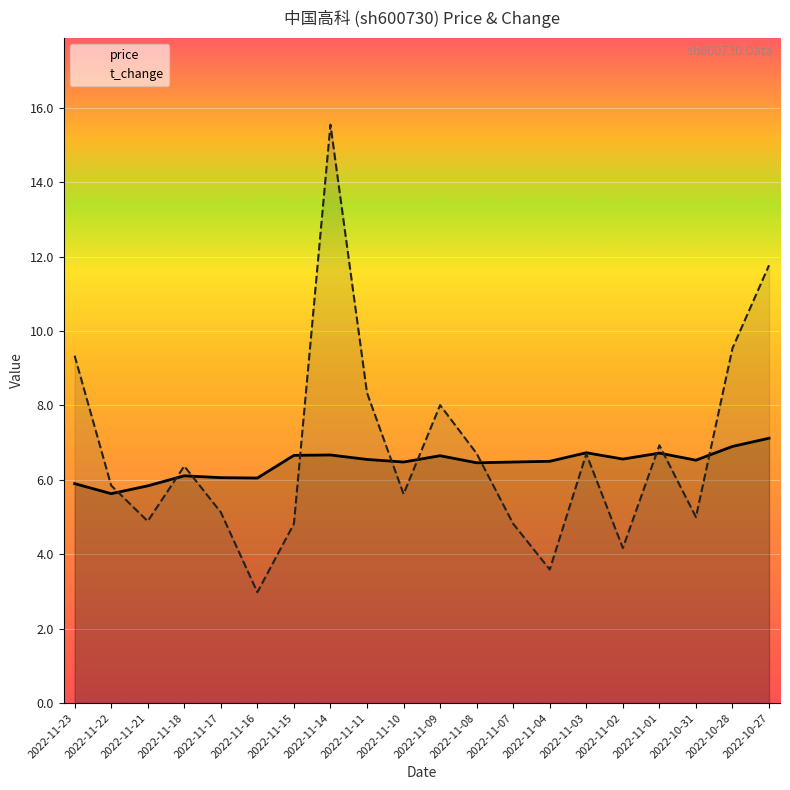

What is the difference between the t_change values at 2022-11-09 and 2022-11-03?

1.3